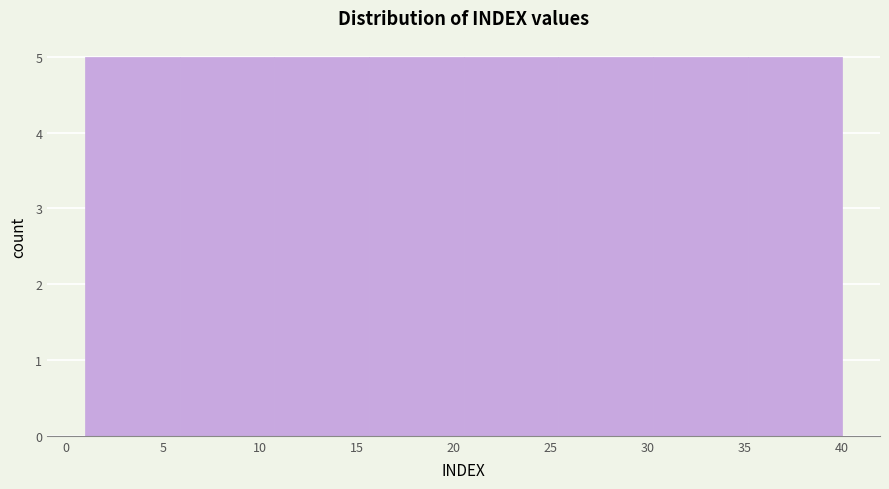

Reading left to right, list every bar in this chart as the range it spans on the x-axis followed by its height. Neither the bar edges nor the heights are printed on the chart, so give them approximately, as read against the axes.

1.0 to 6.0: 5
6.0 to 11.0: 5
11.0 to 15.5: 5
15.5 to 20.5: 5
20.5 to 25.5: 5
25.5 to 30.5: 5
30.5 to 35.0: 5
35.0 to 40.0: 5